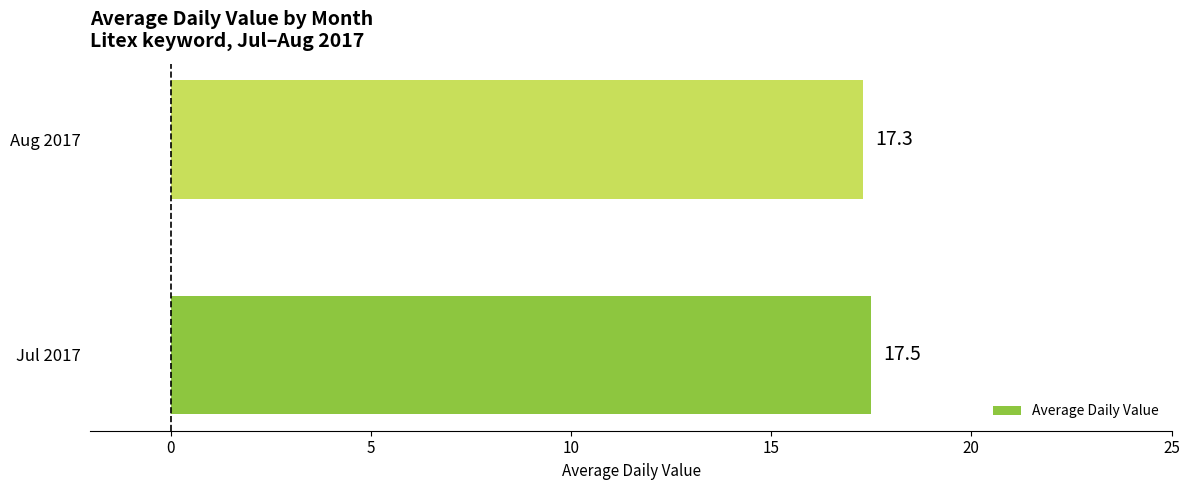

True or false: the data shows 17.3 at Aug 2017.

True